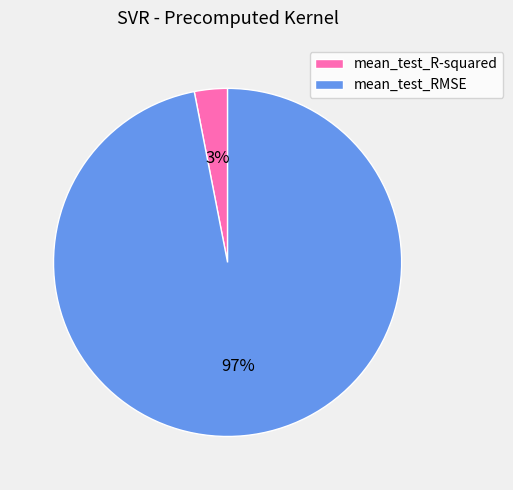

Count the number of slices in the pie.

2